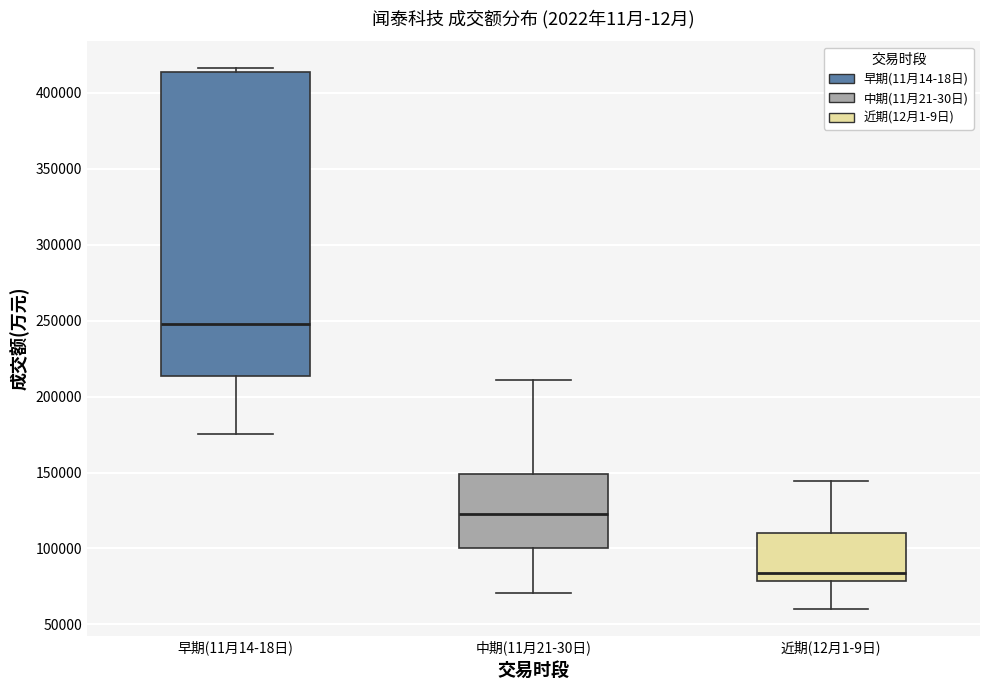

Where is the upper edge of the box for 中期(11月21-30日) on the y-axis? The values are not printed on the chart, so give them approximately, as read against the axis.

150000